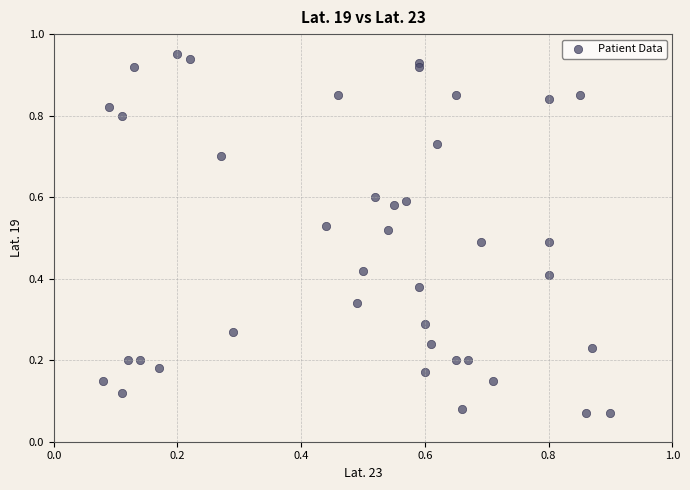

How many data points are displayed?

40